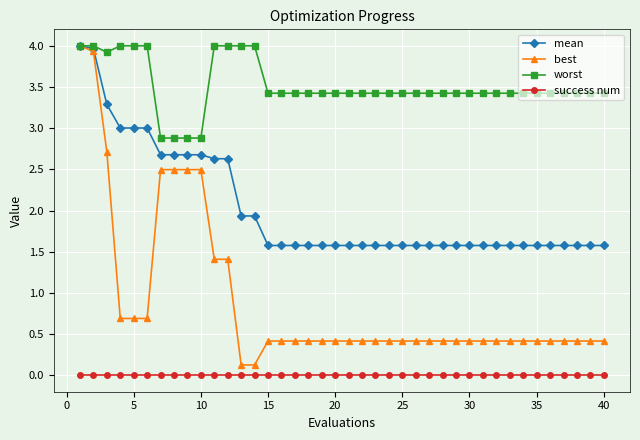

What is the value of the best point at the 9th from the left?

2.5